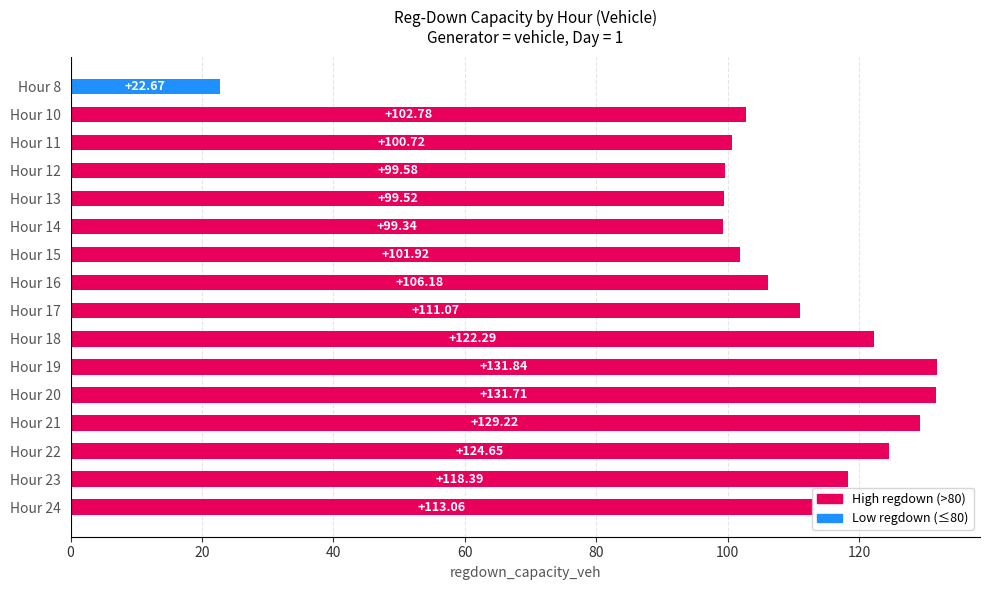

What is the minimum value shown in the chart?

22.7